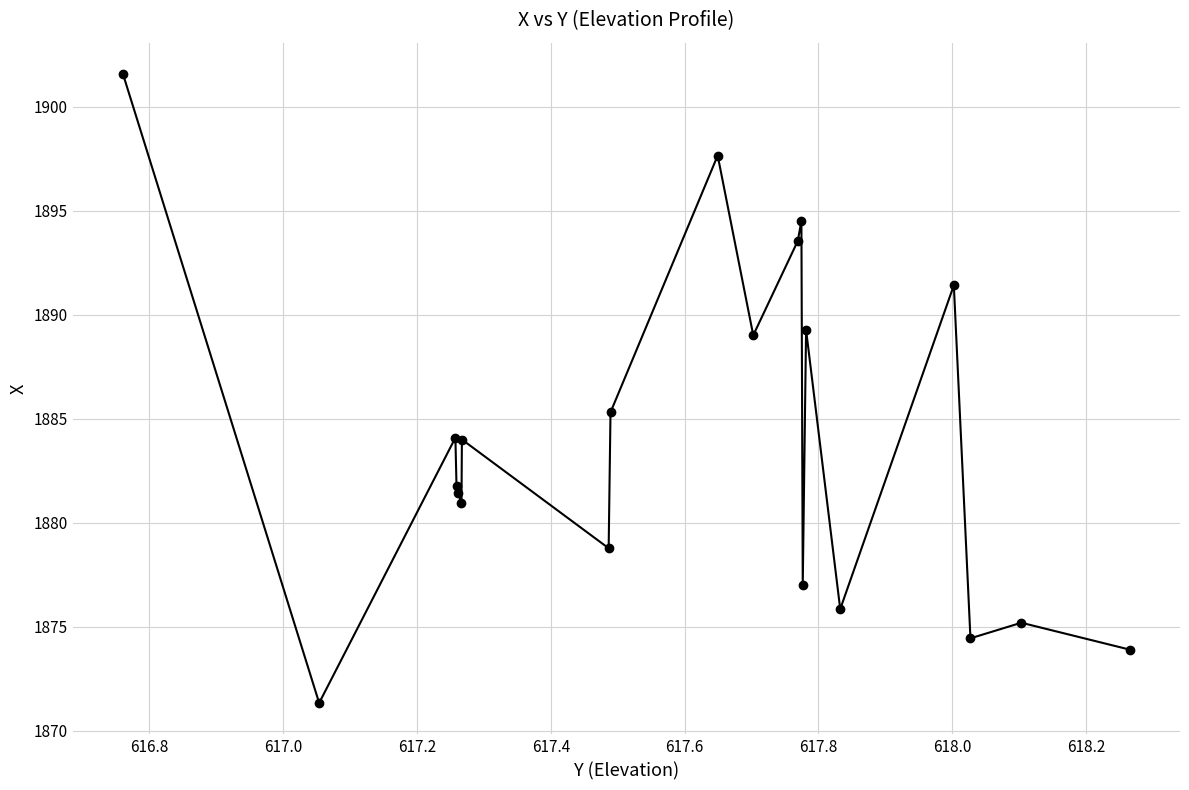

What is the value of the 5th point from the left?

1881.4